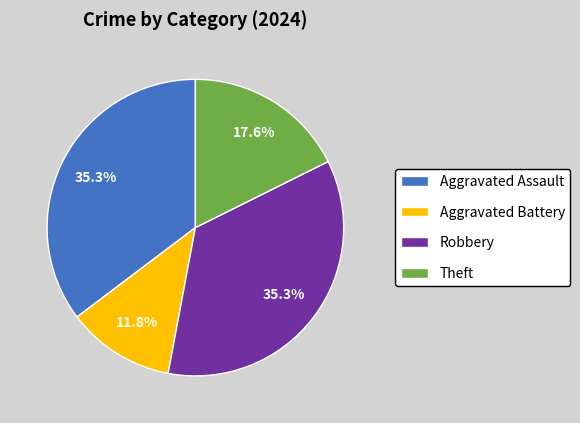

What percentage do Robbery and Aggravated Battery together represent?

47.1%